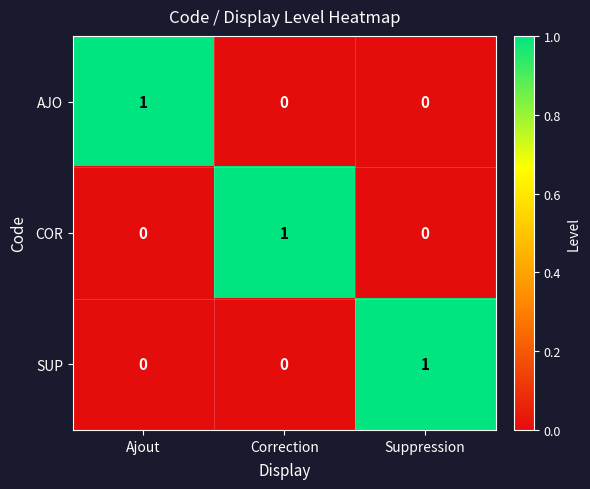

At how many categories does at least one series exceed 0?

3